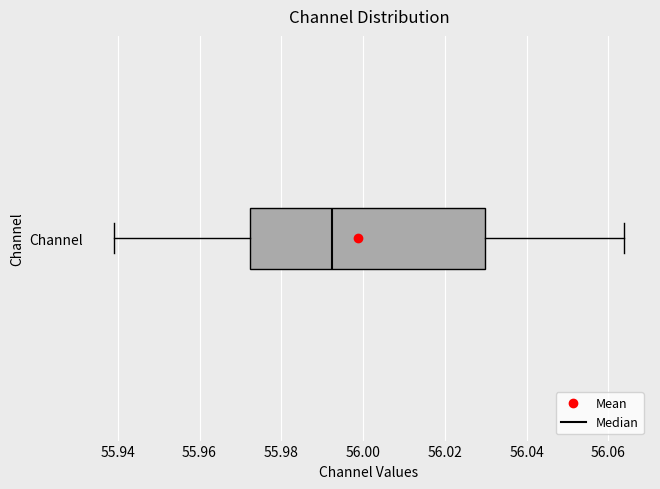

Read this box plot against the x-axis: the position of the median line, the range covered by the box, and the ends of both whiskers. The values are not printed on the chart, so give them approximately, as read against the axis.

median 55.992, box 55.972 to 56.030, whiskers 55.938 to 56.064